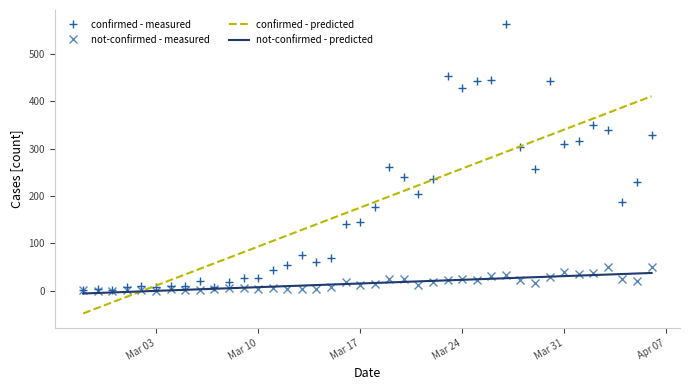

At how many categories does at least one series exceed 555?

1